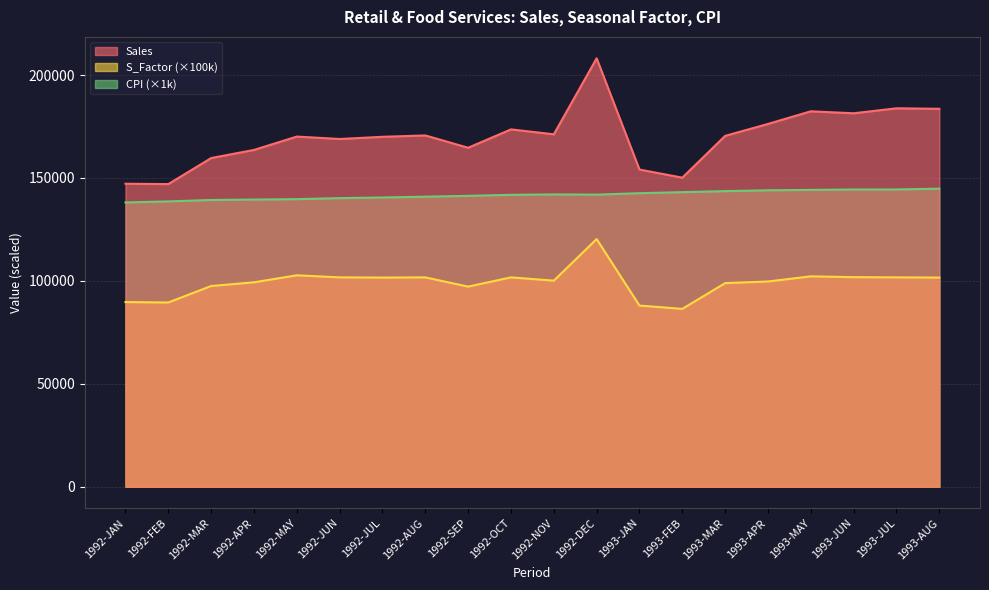

What are all the series names shown in the legend?

Sales, S_Factor (×100k), CPI (×1k)